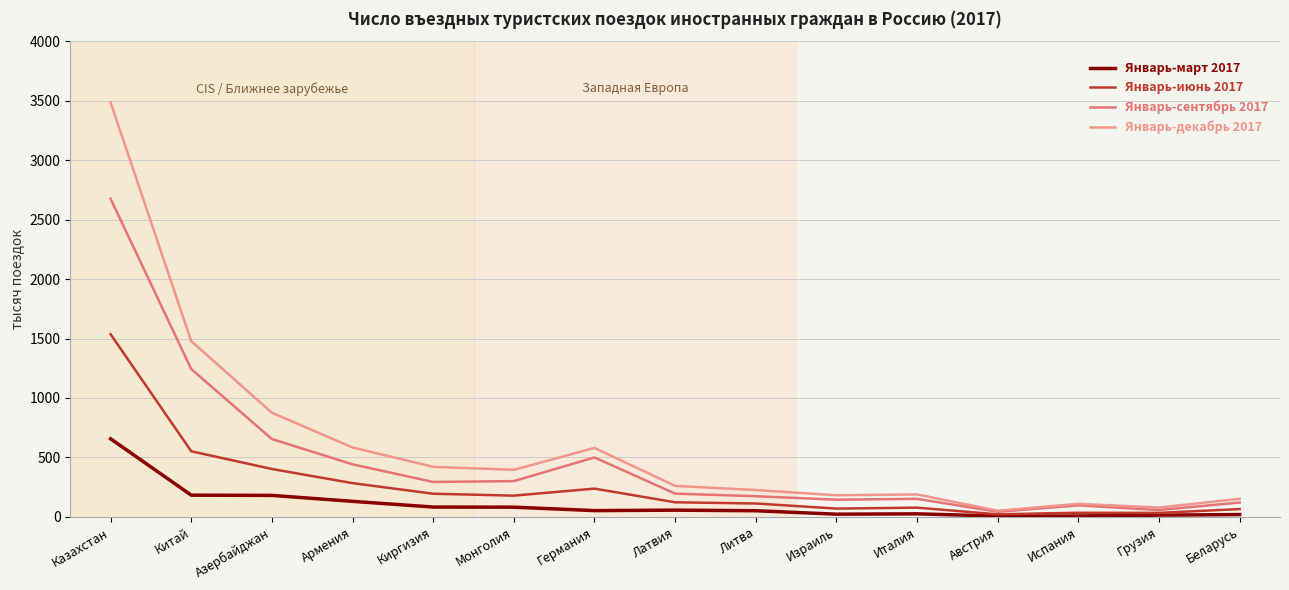

Is it true that Январь-сентябрь 2017 equals 845 at Китай?

False